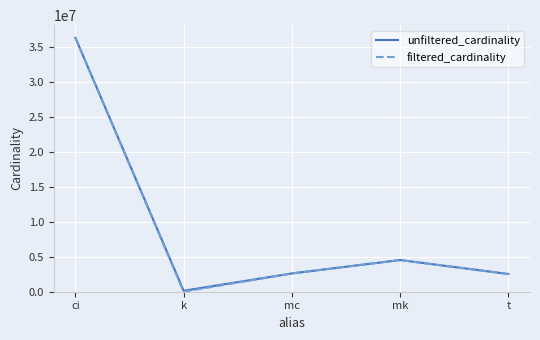

Is it true that filtered_cardinality equals 6459114 at mk?

False